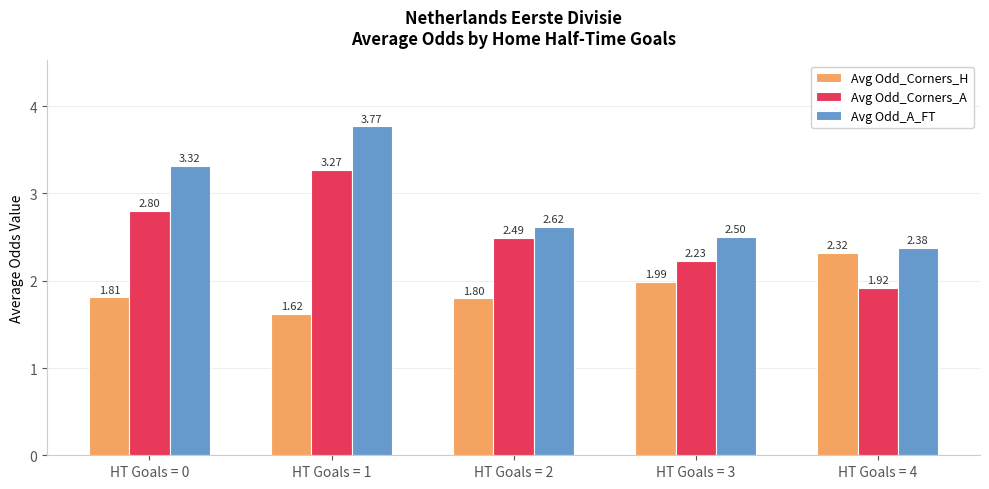

Is the value of Avg Odd_Corners_A at HT Goals = 0 greater than the value of Avg Odd_A_FT at HT Goals = 0?

No